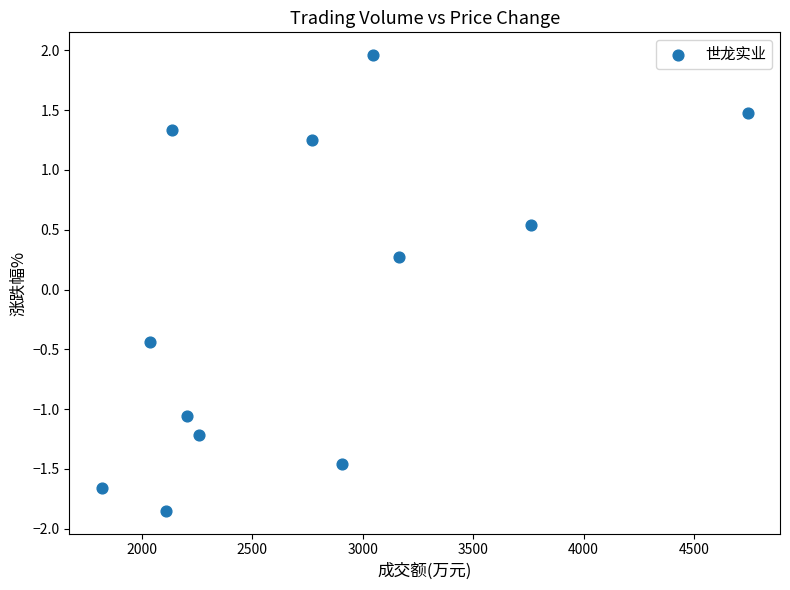

What Y value in the scatter plot is closest to 0?

0.3